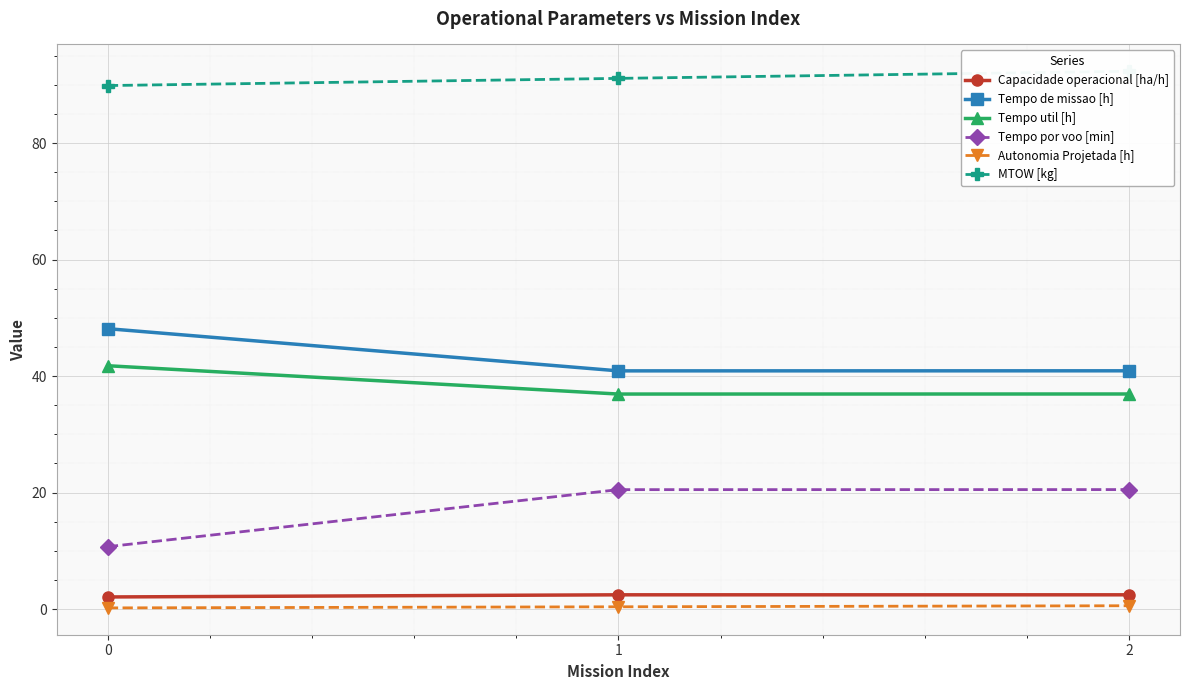

List the labels in order of Tempo por voo [min] value, largest first.

2, 1, 0